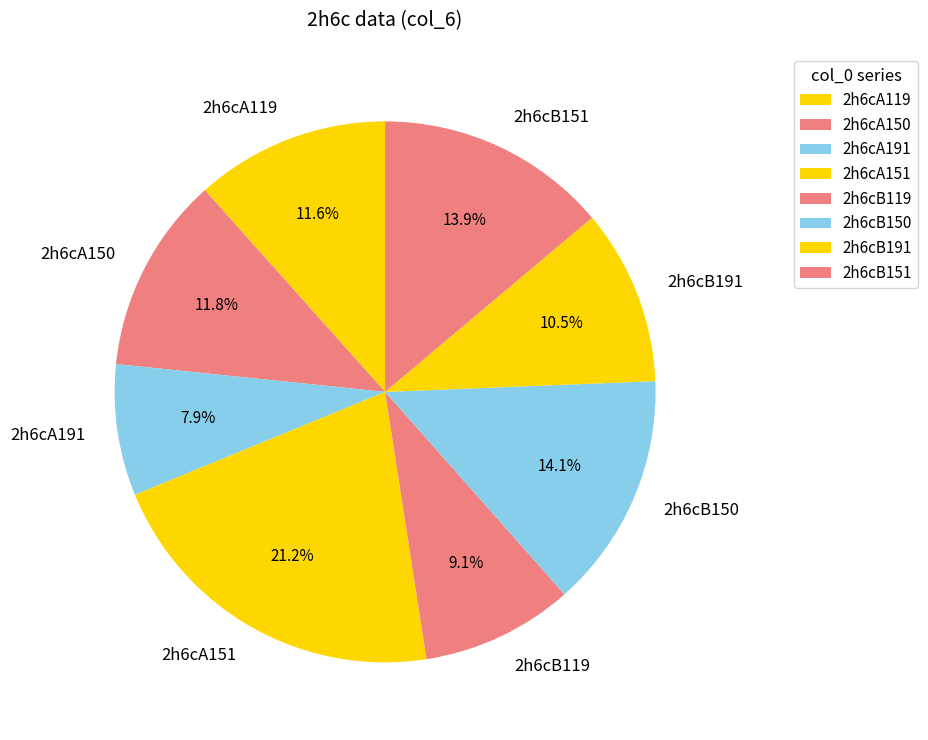

Is it true that 2h6cA151 is 21% of the pie?

True